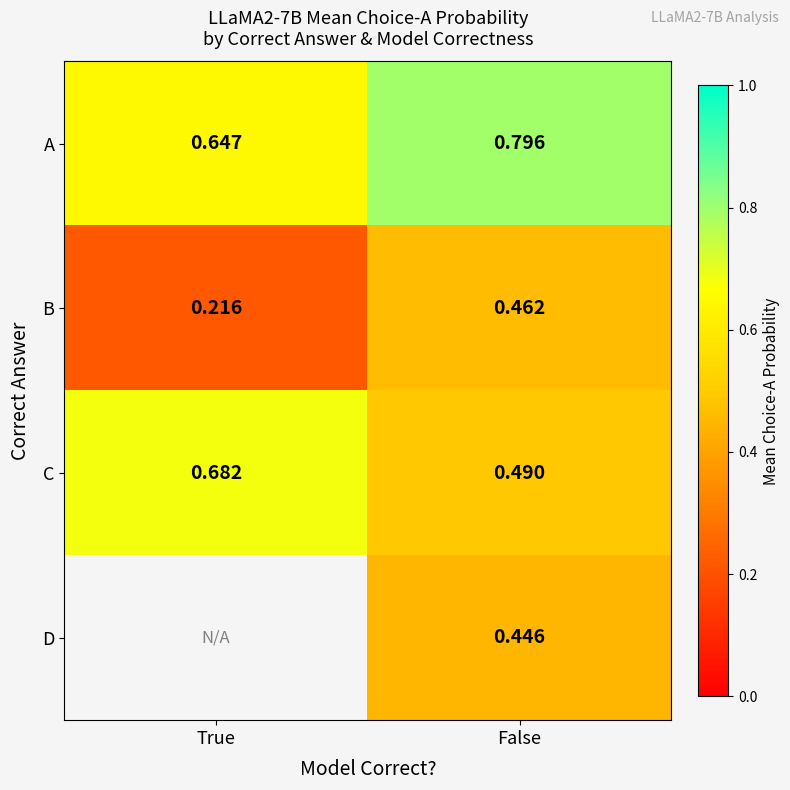

Which category has the highest value in the C series?

True